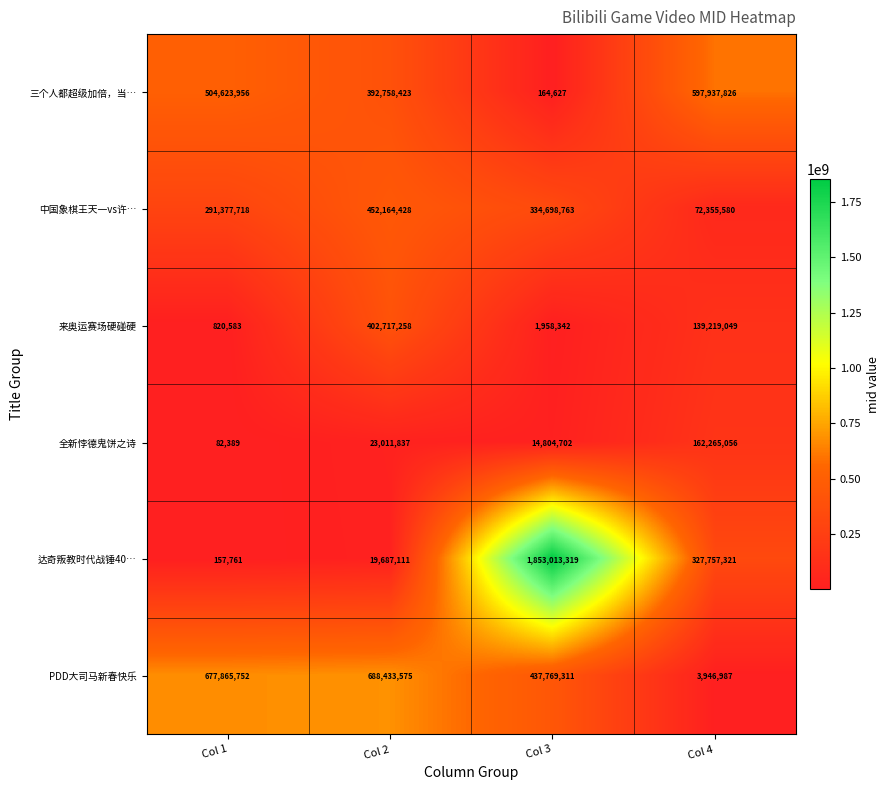

What is the sum of the 来奥运赛场硬碰硬 values at Col 1 and Col 4?

140039632